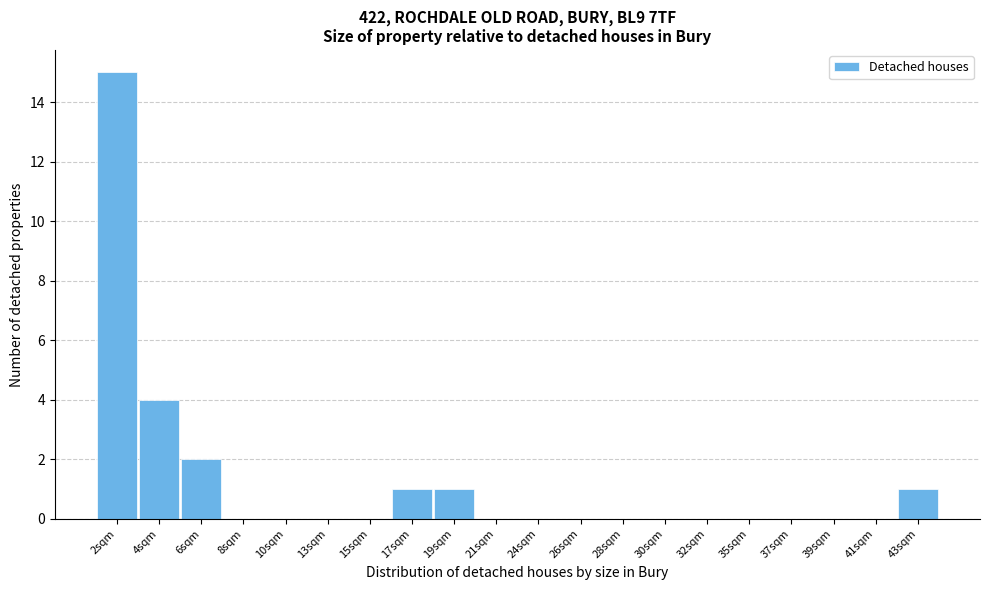

Reading left to right, what are all the values shown in this chart?

2sqm=15	4sqm=4	6sqm=2	8sqm=0	10sqm=0	13sqm=0	15sqm=0	17sqm=1	19sqm=1	21sqm=0	24sqm=0	26sqm=0	28sqm=0	30sqm=0	32sqm=0	35sqm=0	37sqm=0	39sqm=0	41sqm=0	43sqm=1